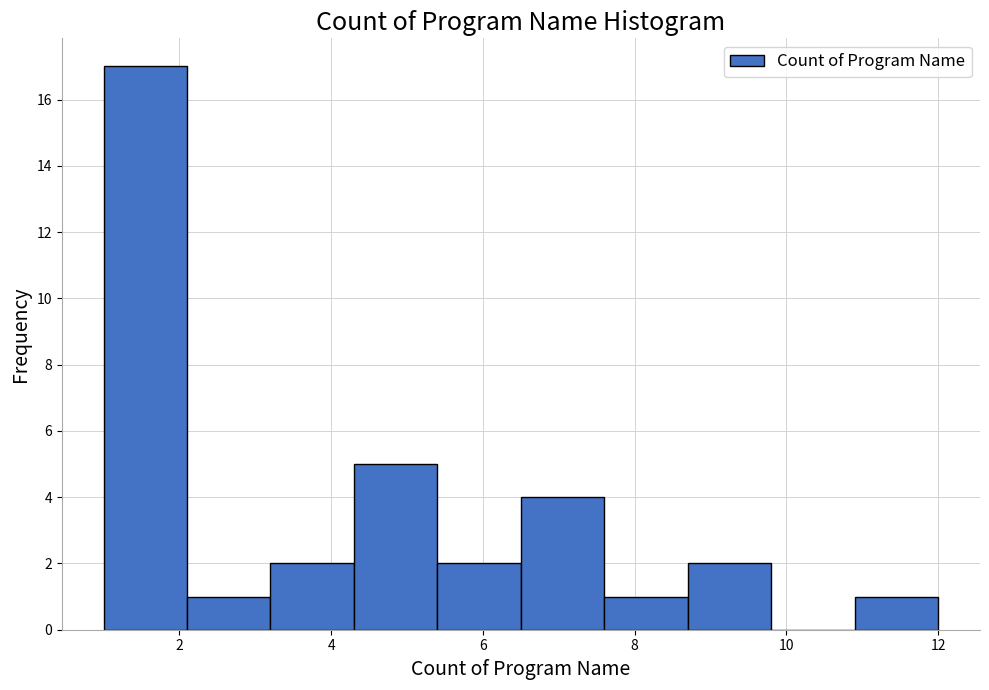

Which range on the x-axis has the tallest bar?

1.0 to 2.1